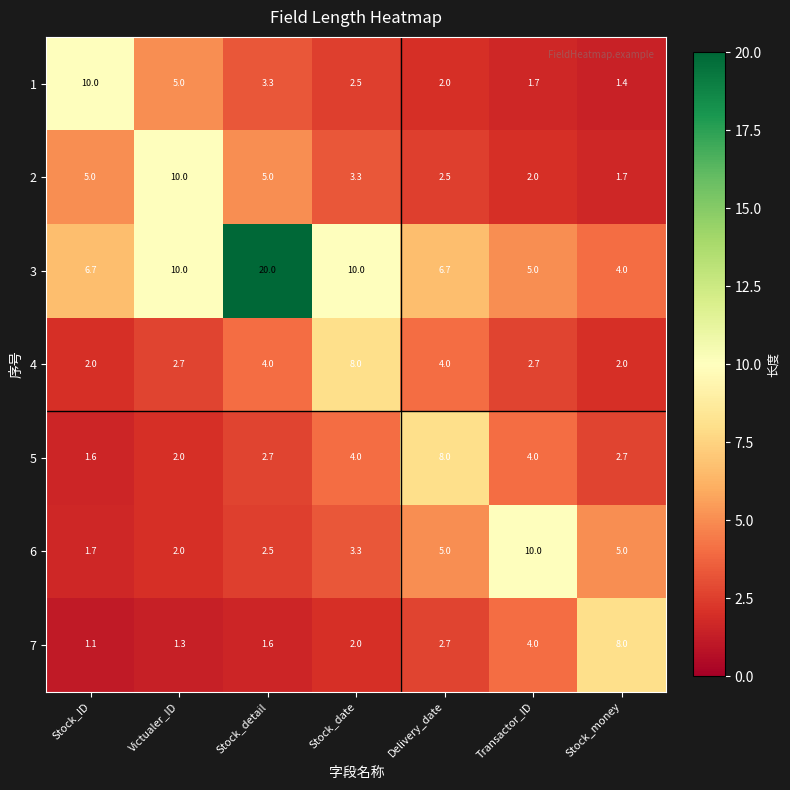

What is the smallest value displayed?

1.1